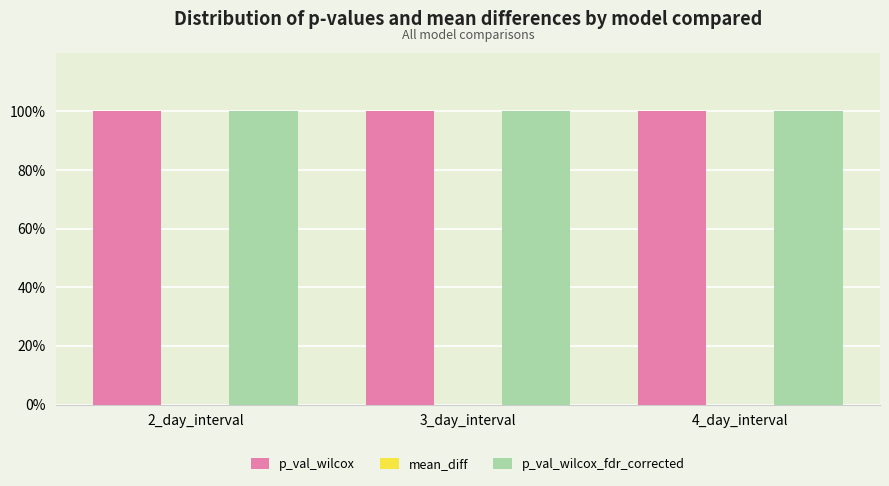

At which category is the sum across all series the highest?

2_day_interval